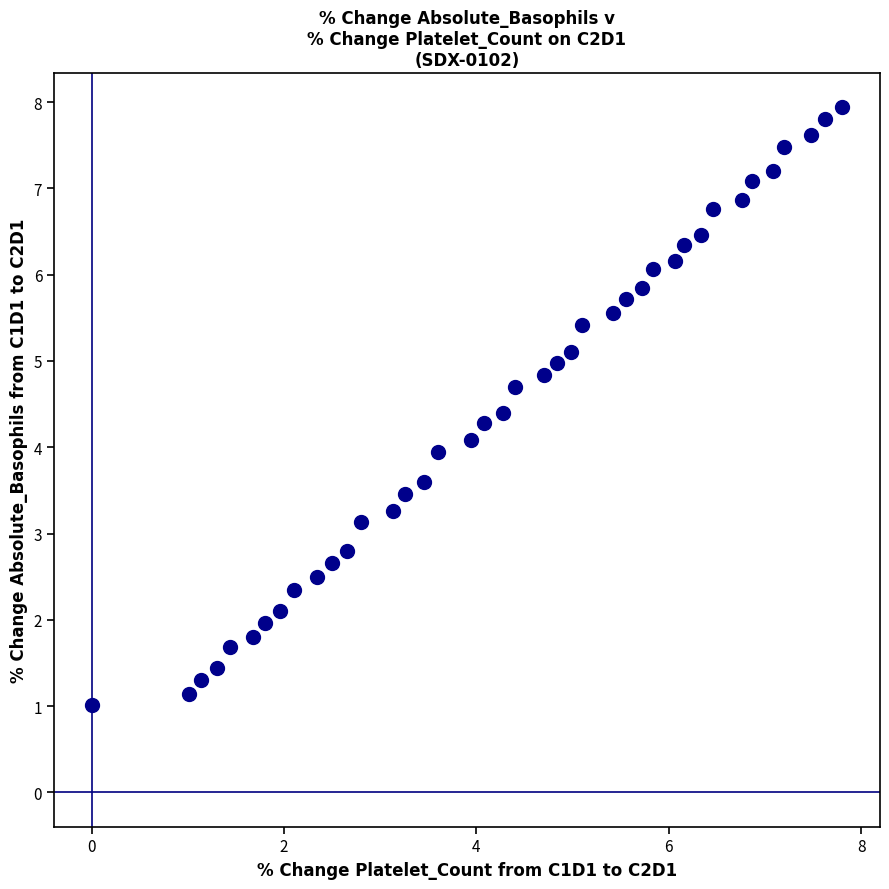

What is the range of X values (max minus min)?

7.8